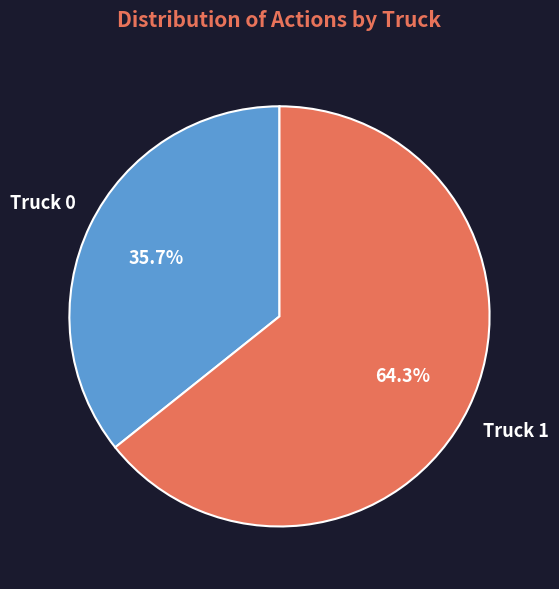

What is the total percentage of Truck 0 and Truck 1?

100.0%